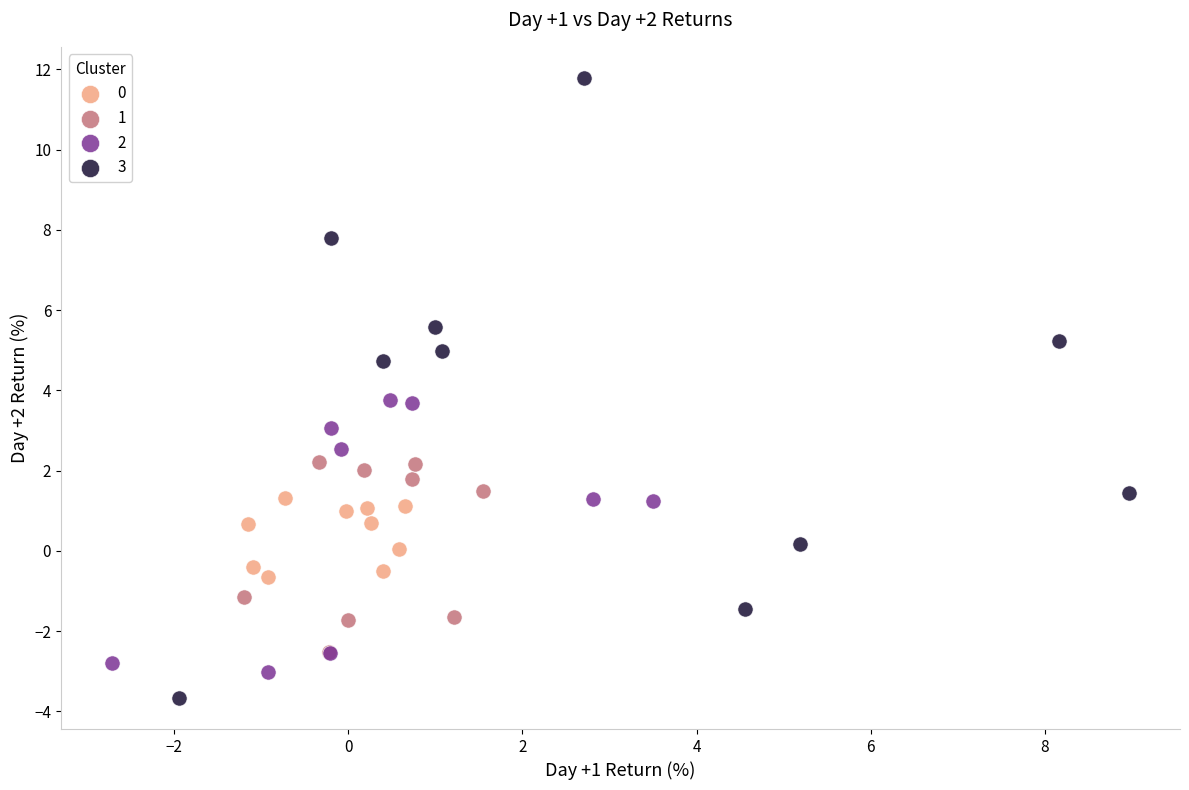

Which series reaches the minimum Y coordinate?

3